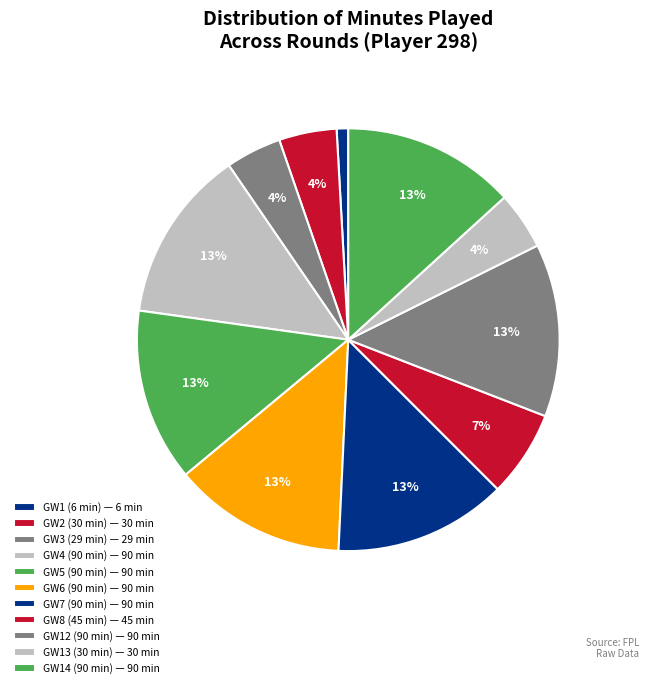

How many slices are in this pie chart?

11